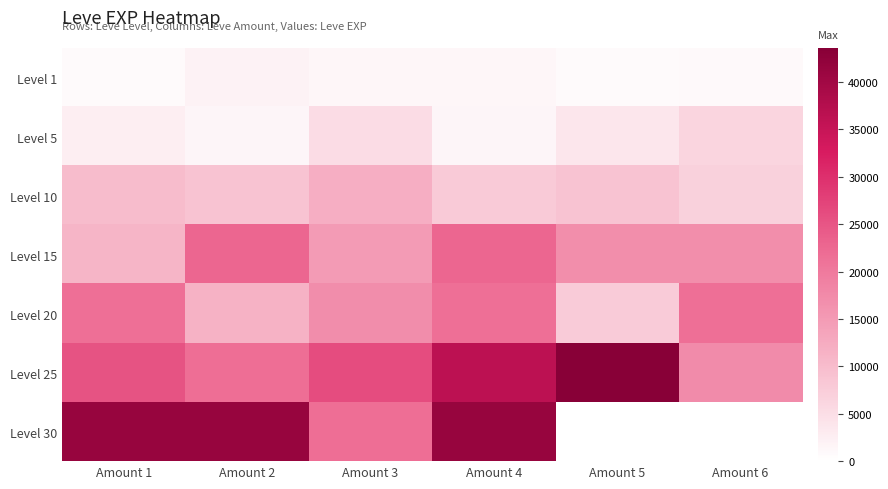

What value does the Level 15 series have at Amount 4?

22790.0